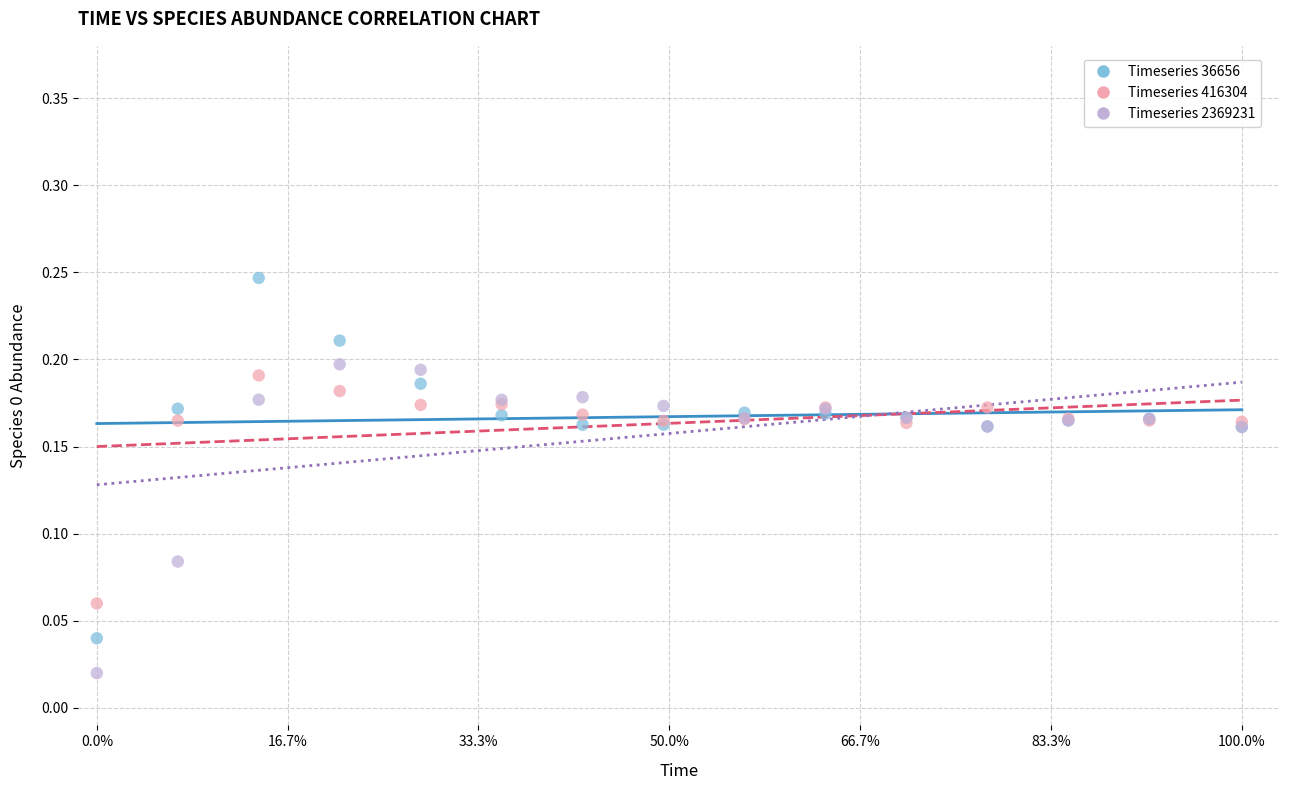

Which series contains the highest Y value?

Timeseries 36656